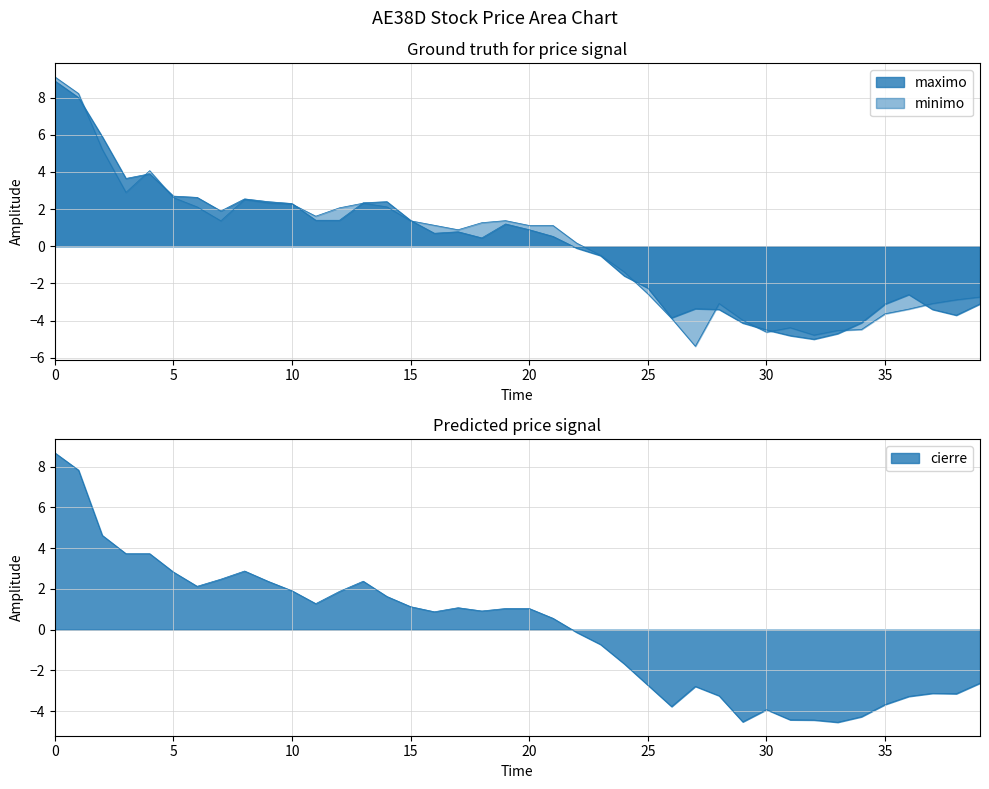

What are all the series names shown in the legend?

maximo, minimo, cierre